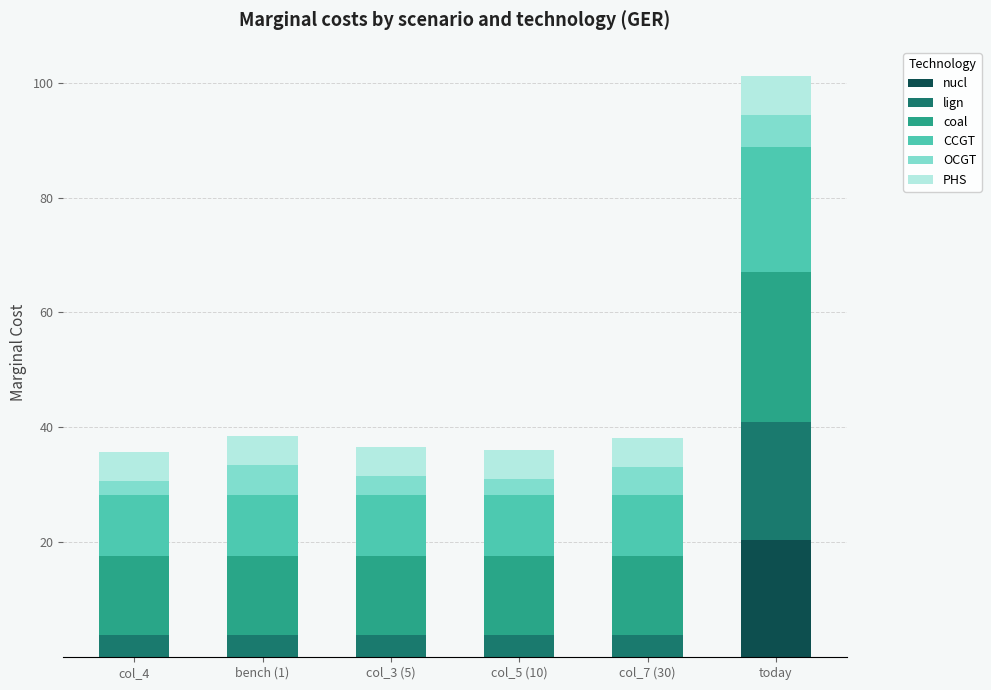

Which category has the highest value in the nucl series?

today